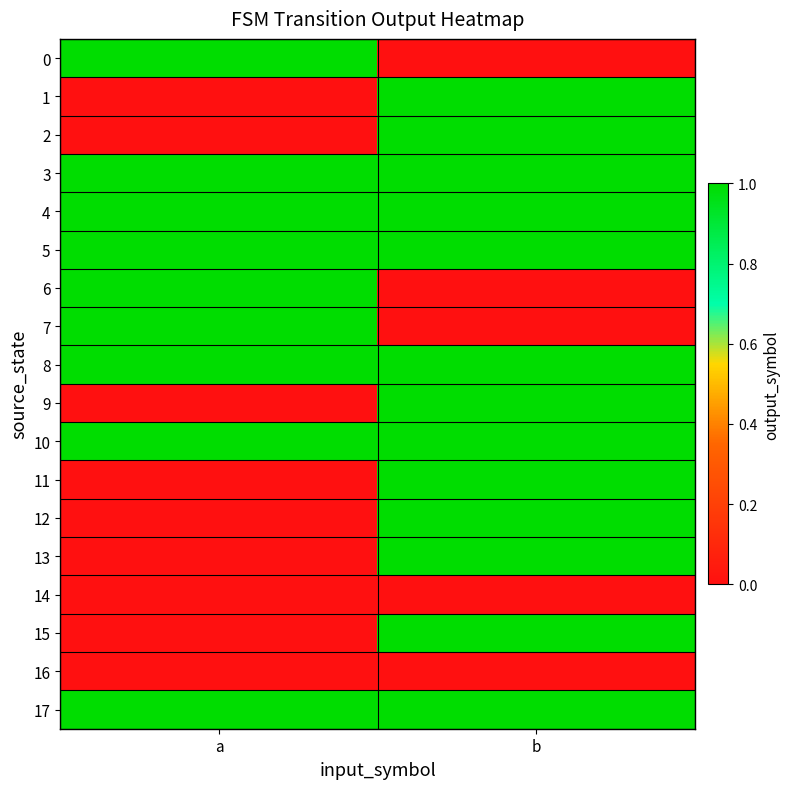

List the series in order of their peak value, highest first.

0, 1, 2, 3, 4, 5, 6, 7, 8, 9, 10, 11, 12, 13, 15, 17, 14, 16